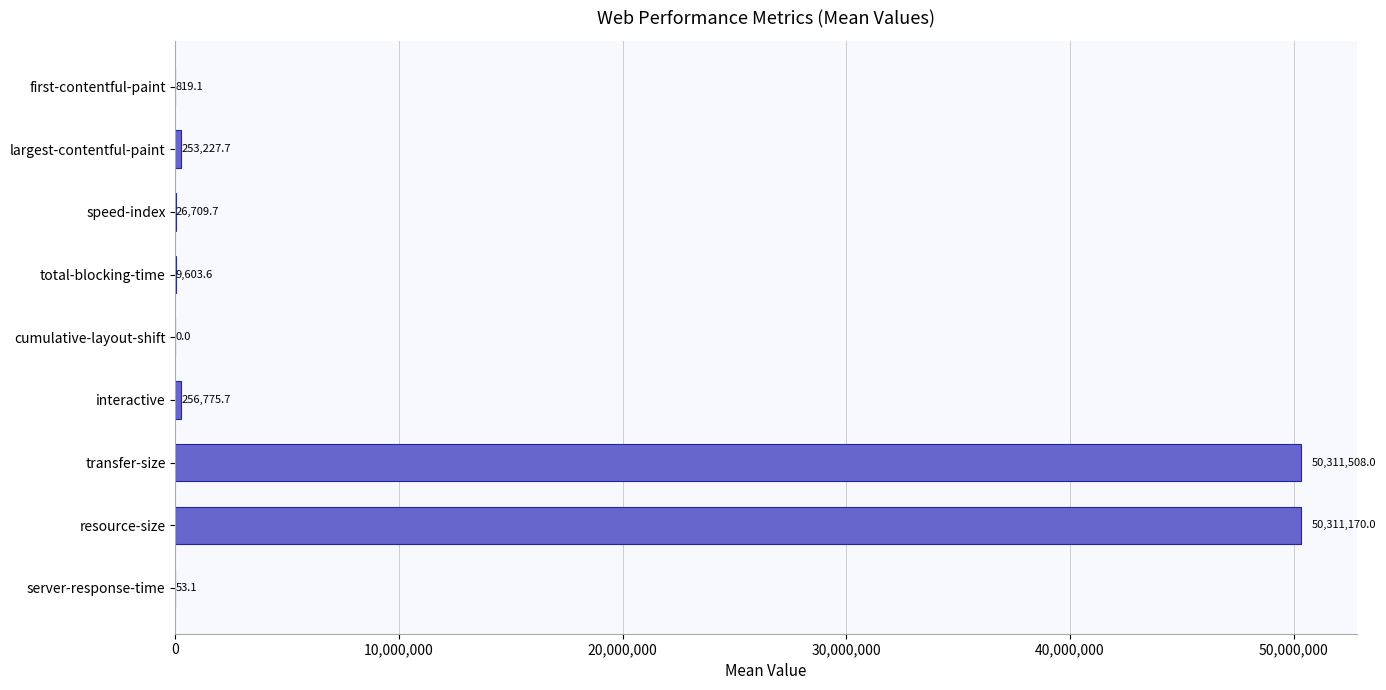

Approximately how many times larger is the value at interactive compared to total-blocking-time?

26.7